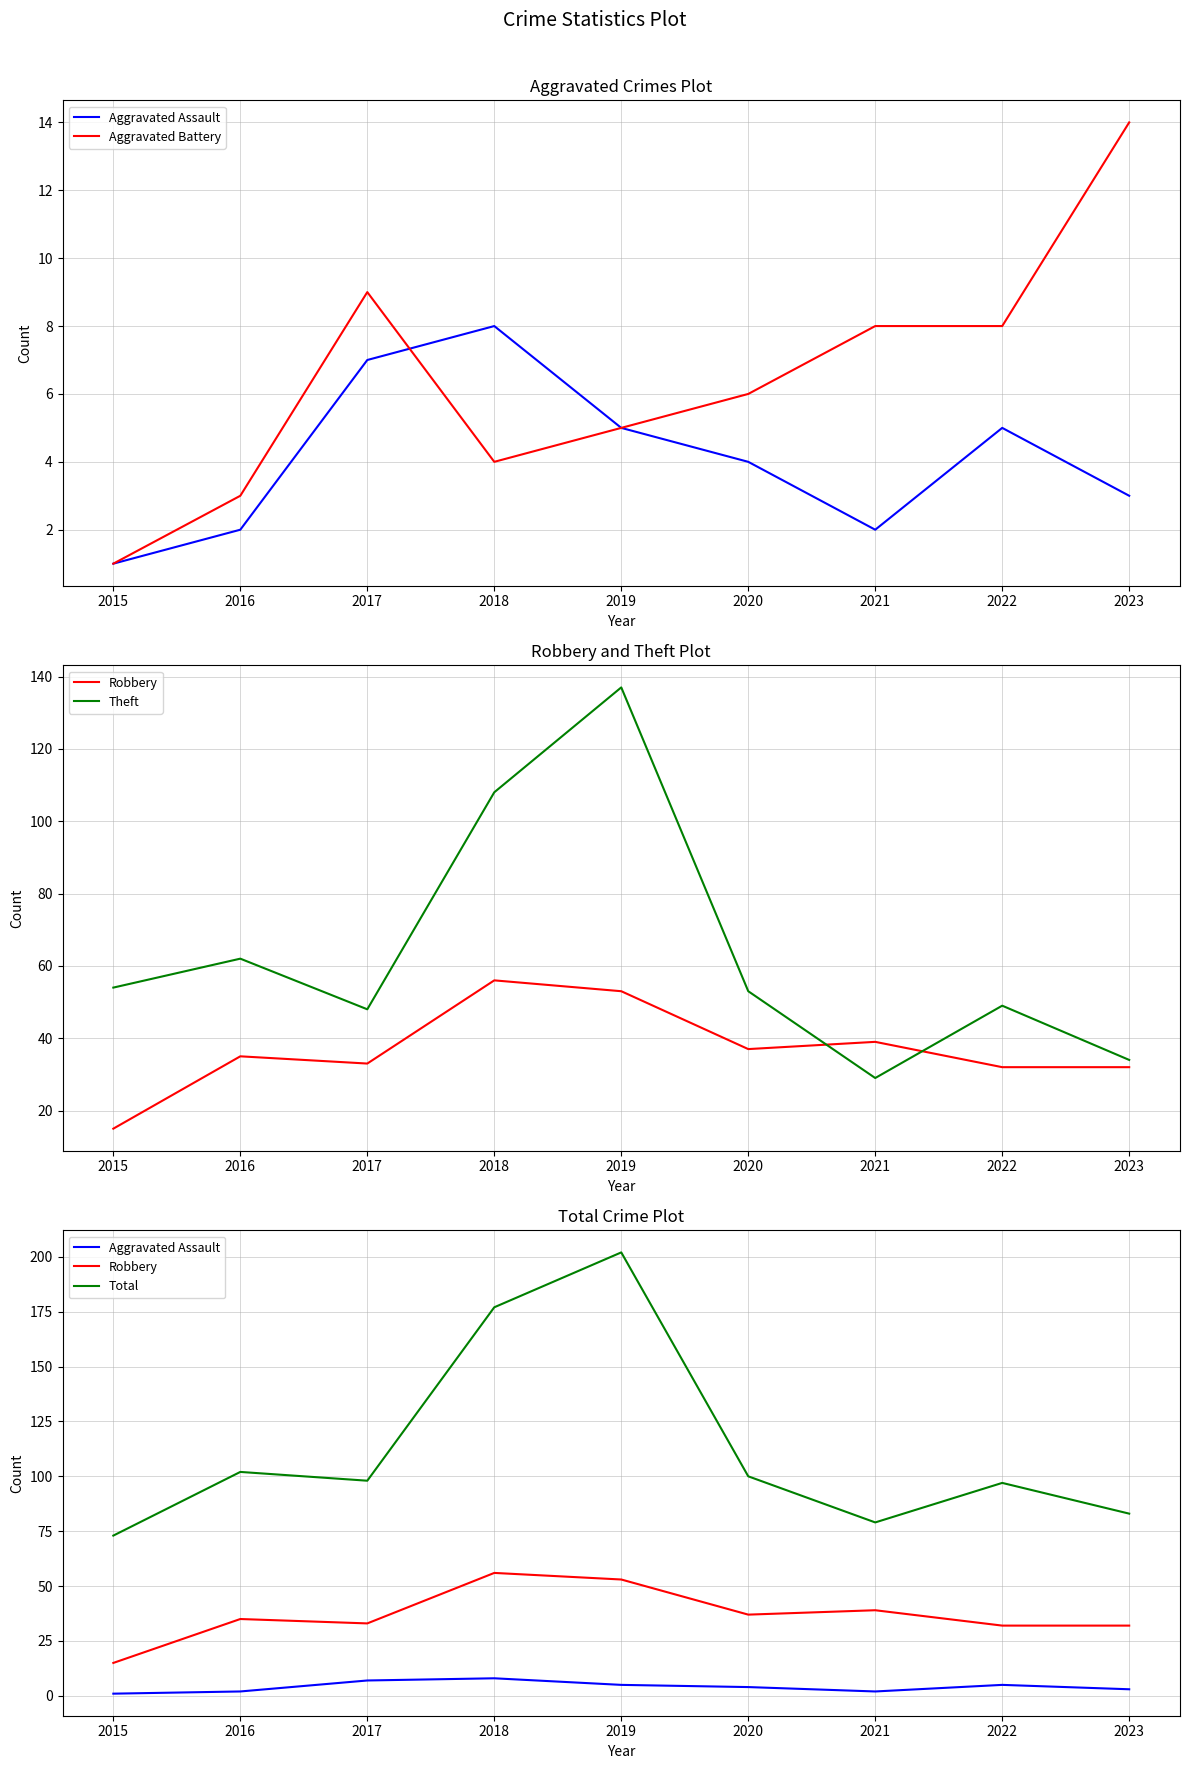

At 2016, list the series in order from largest to smallest.

Total, Theft, Robbery, Aggravated Battery, Aggravated Assault